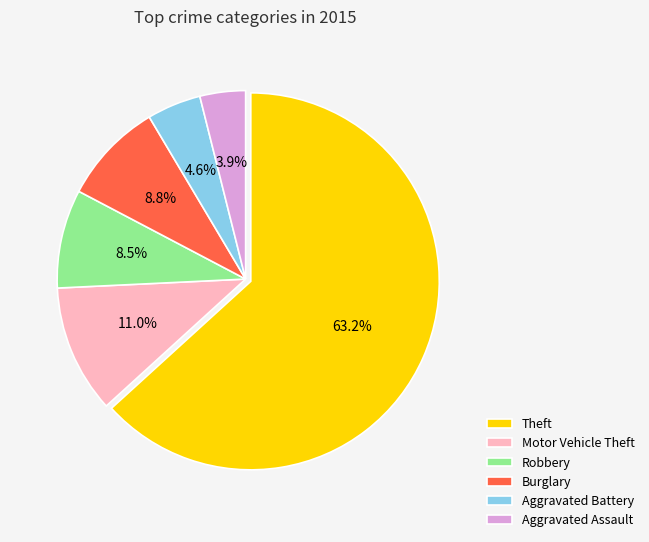

Count the number of slices in the pie.

6